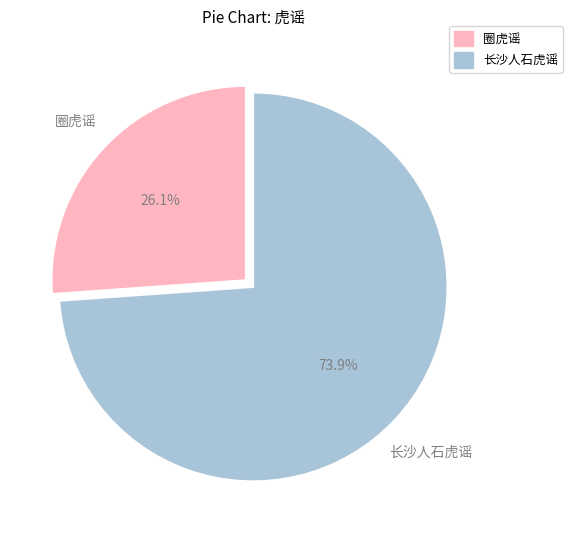

True or false: 长沙人石虎谣 accounts for 74% of the total.

True